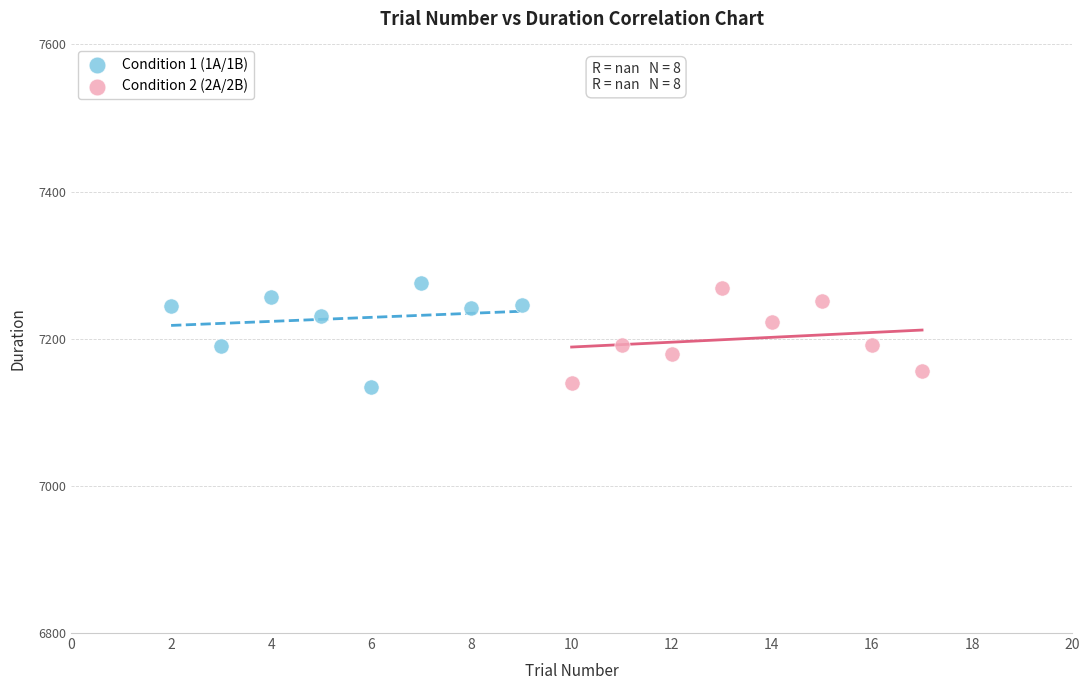

What are all the series names shown in the legend?

Condition 1 (1A/1B), Condition 2 (2A/2B)